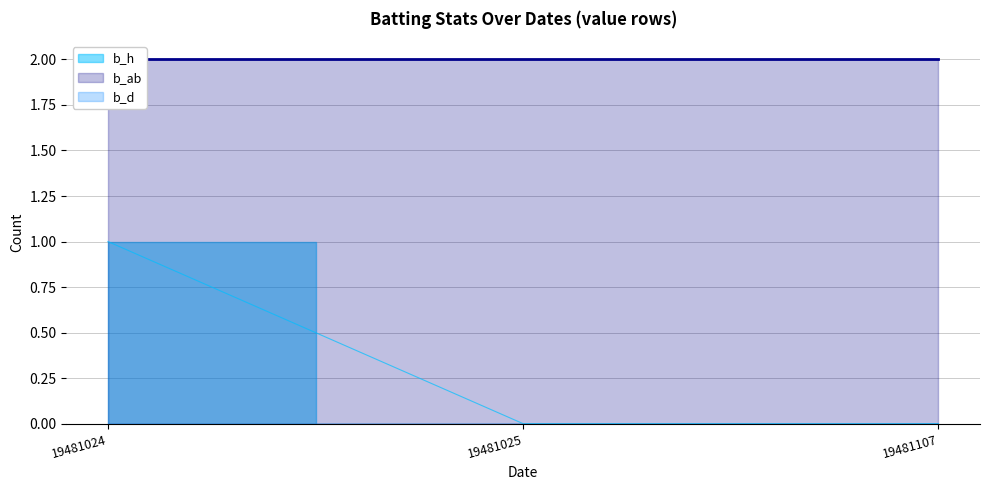

At how many categories does at least one series exceed 0?

3